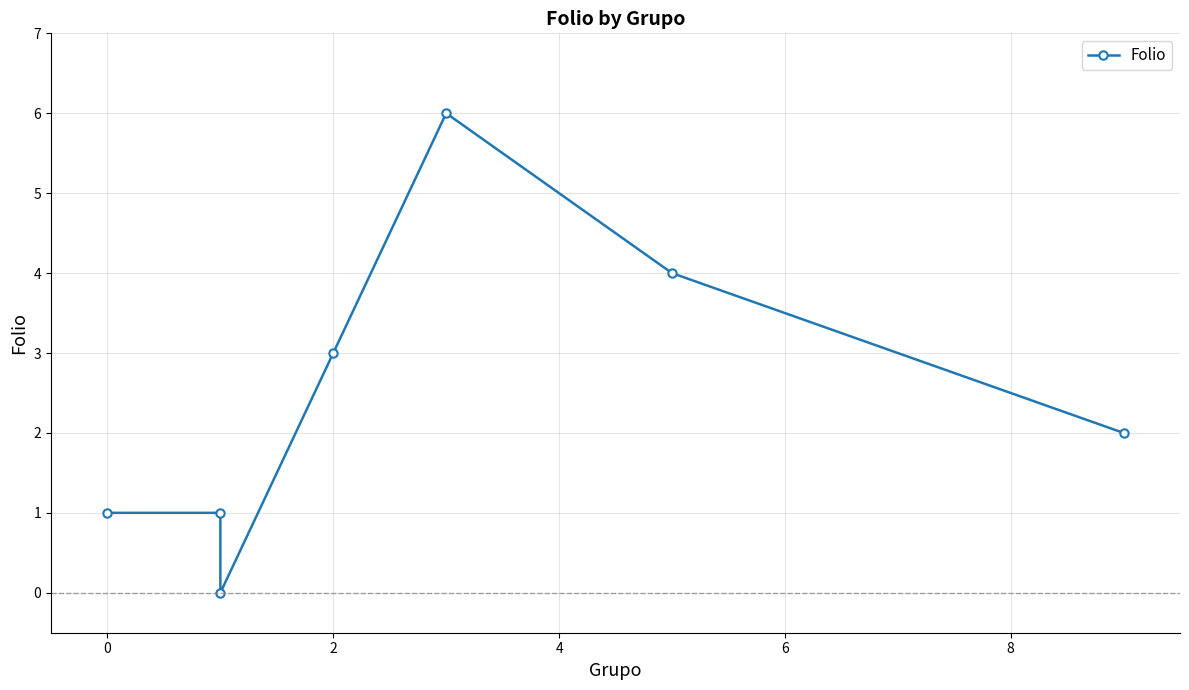

At which category does the data reach its first local valley?

2